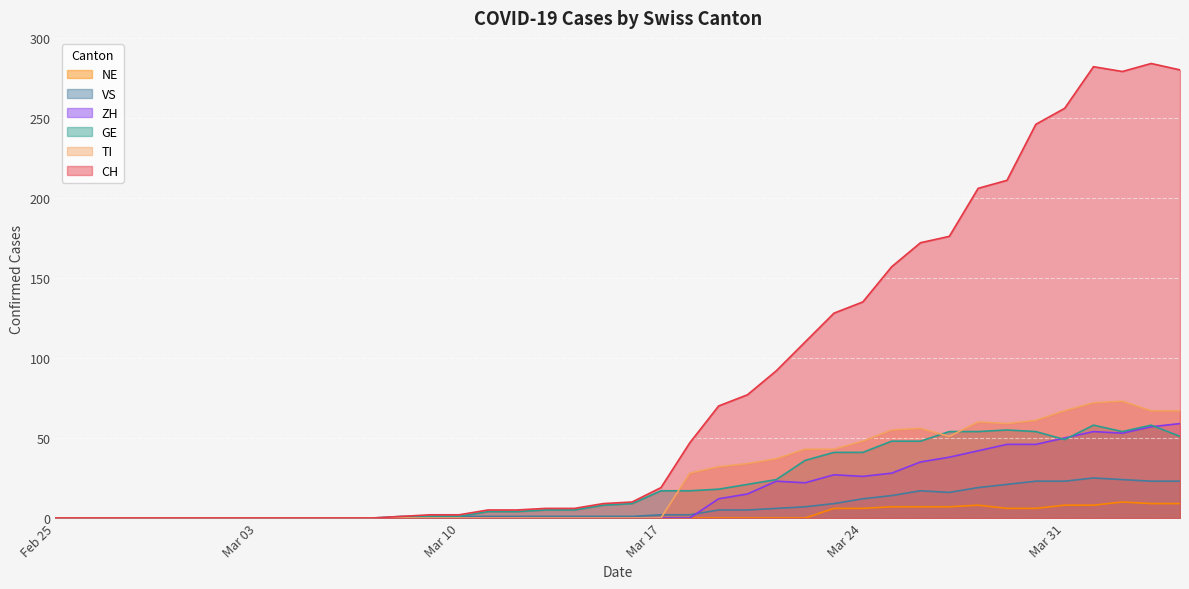

Reading right to left, extract all data points from this chart.

CH: 280	284	279	282	256	246	211	206	176	172	157	135	128	110	92	77	70	47	19	10	9	6	6	5	5	2	2	1	0	0	0	0	0	0	0	0	0	0	0	0
TI: 67	67	73	72	67	61	59	60	51	56	55	48	43	43	37	34	32	28	0	0	0	0	0	0	0	0	0	0	0	0	0	0	0	0	0	0	0	0	0	0
GE: 51	58	54	58	49	54	55	54	54	48	48	41	41	36	24	21	18	17	17	9	8	5	5	4	4	1	1	0	0	0	0	0	0	0	0	0	0	0	0	0
VS: 23	23	24	25	23	23	21	19	16	17	14	12	9	7	6	5	5	2	2	1	1	1	1	1	1	1	1	1	0	0	0	0	0	0	0	0	0	0	0	0
ZH: 59	57	53	54	50	46	46	42	38	35	28	26	27	22	23	15	12	0	0	0	0	0	0	0	0	0	0	0	0	0	0	0	0	0	0	0	0	0	0	0
NE: 9	9	10	8	8	6	6	8	7	7	7	6	6	0	0	0	0	0	0	0	0	0	0	0	0	0	0	0	0	0	0	0	0	0	0	0	0	0	0	0